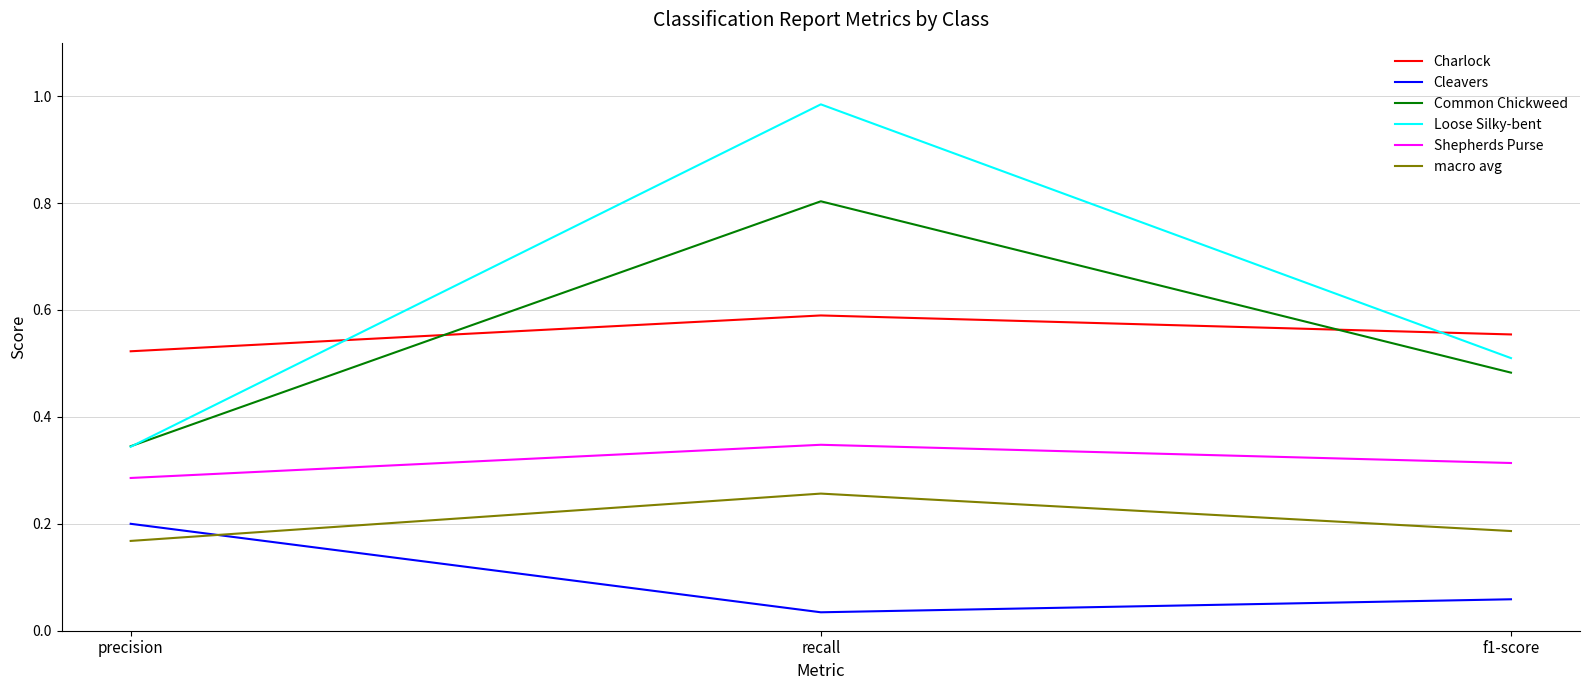

Is it true that Common Chickweed equals 0.8 at f1-score?

False